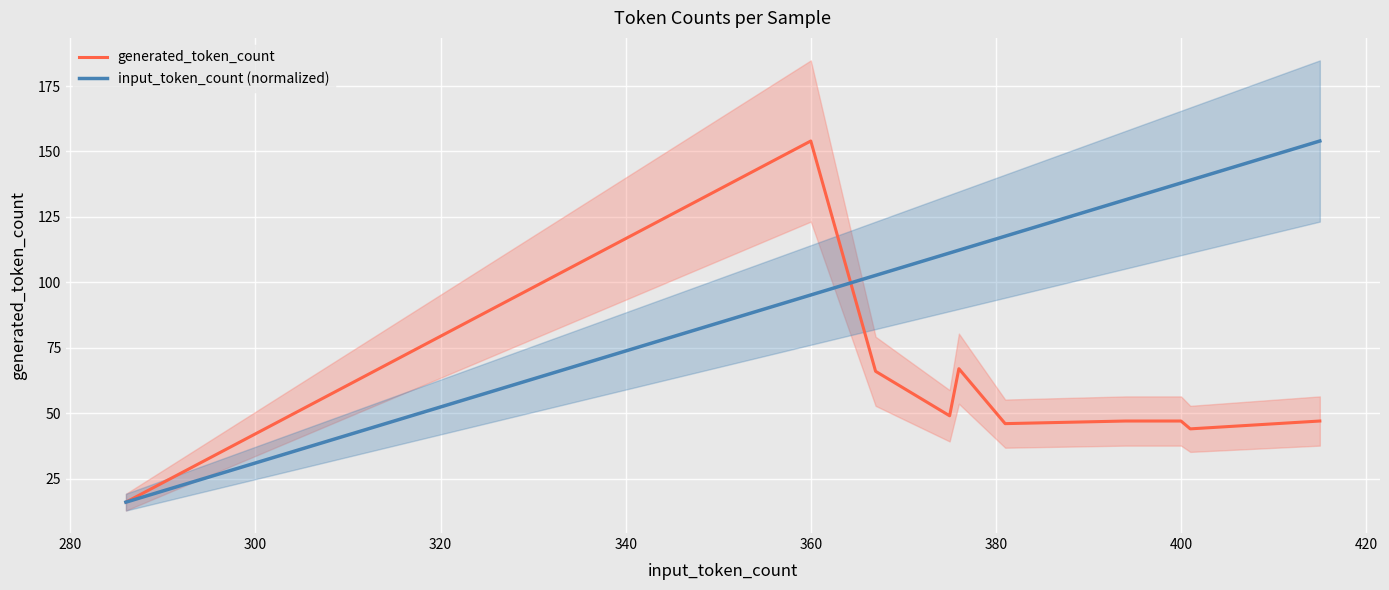

At which label does generated_token_count reach its peak?

360